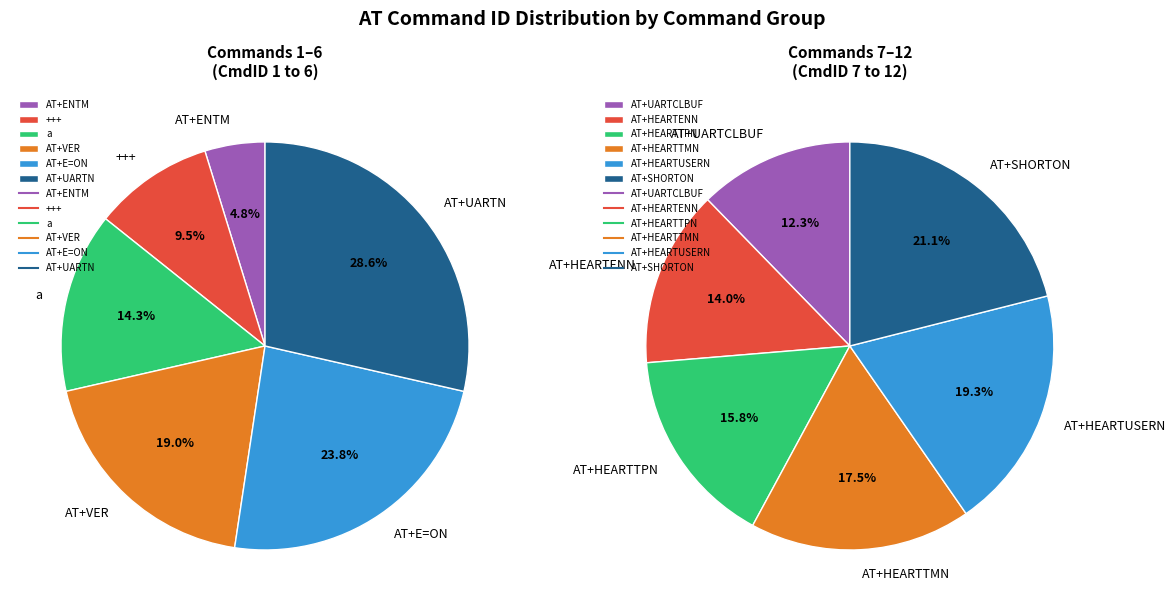

True or false: AT+HEARTUSERN accounts for 6% of the total.

False